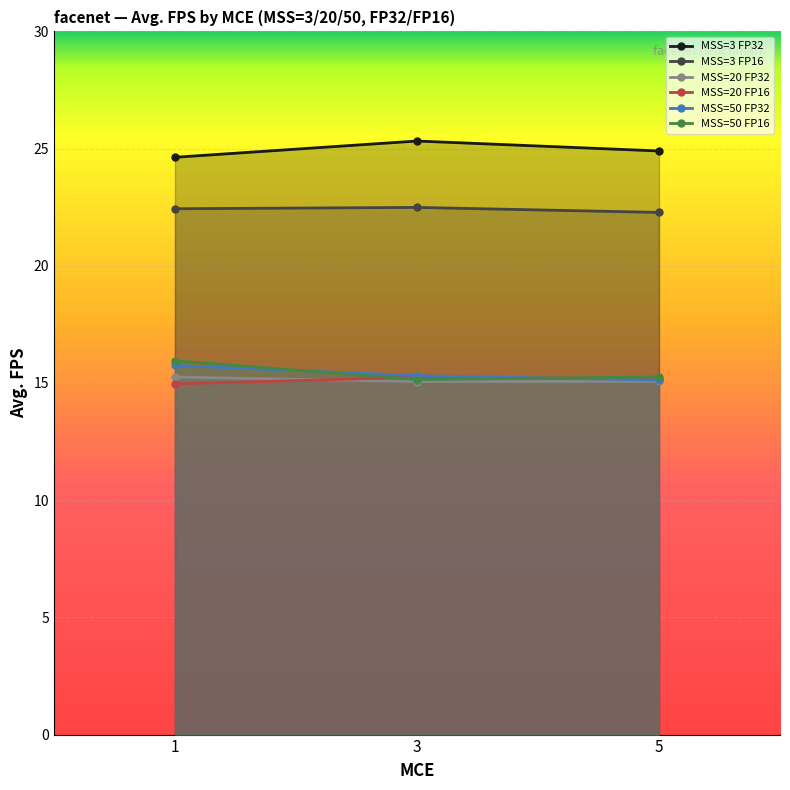

List the series in order of their peak value, highest first.

MSS=3 FP32, MSS=3 FP16, MSS=50 FP16, MSS=50 FP32, MSS=20 FP32, MSS=20 FP16